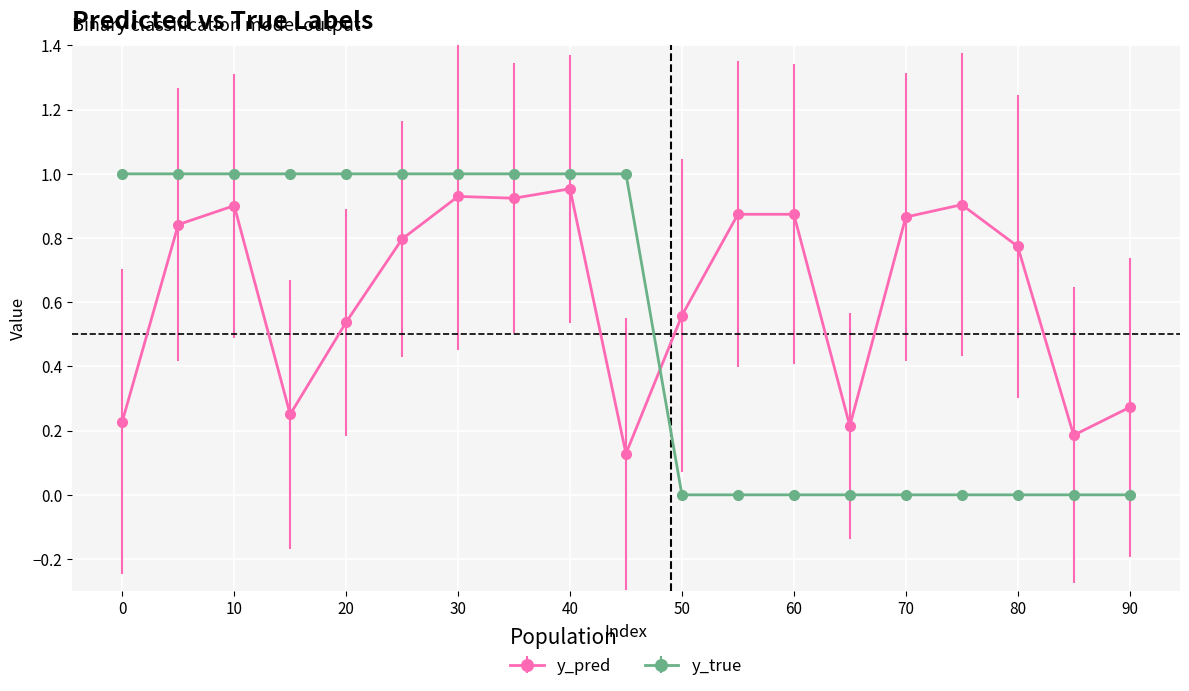

Which series ends up on top after the final intersection of y_pred and y_true?

y_pred